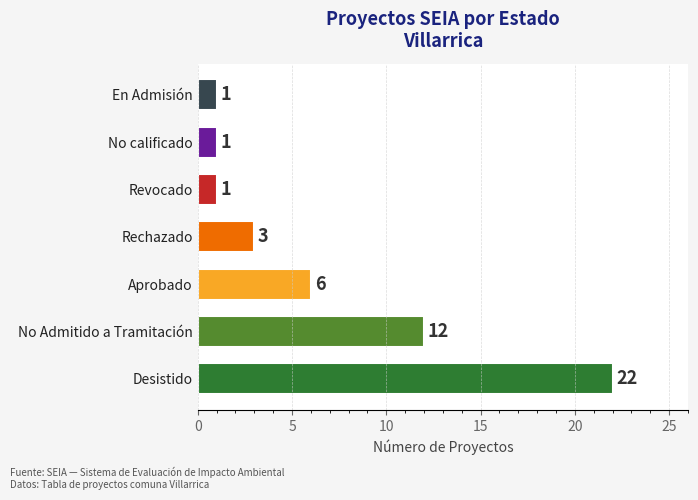

At which category does the chart reach its peak across all series?

Desistido